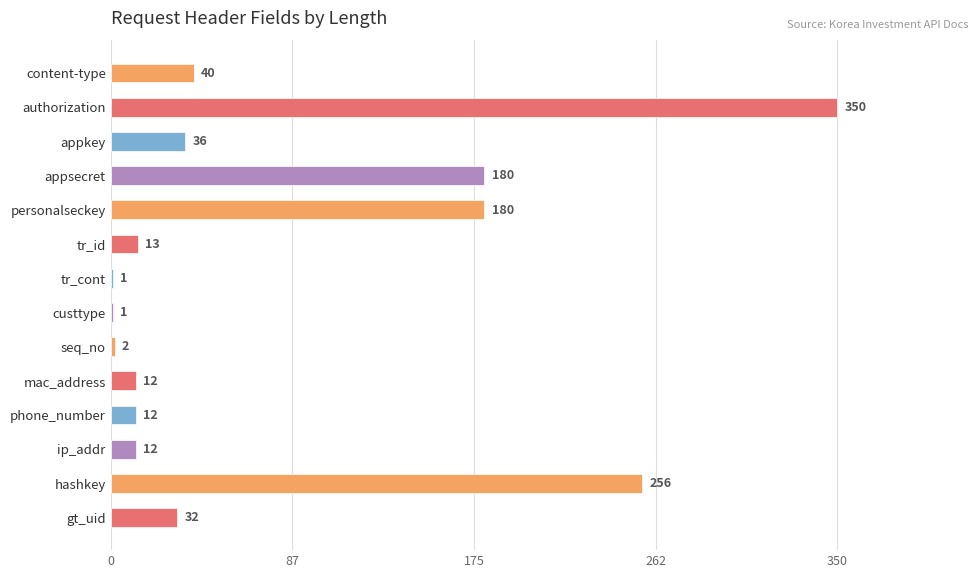

Reading top to bottom, what are all the values shown in this chart?

content-type=40	authorization=350	appkey=36	appsecret=180	personalseckey=180	tr_id=13	tr_cont=1	custtype=1	seq_no=2	mac_address=12	phone_number=12	ip_addr=12	hashkey=256	gt_uid=32